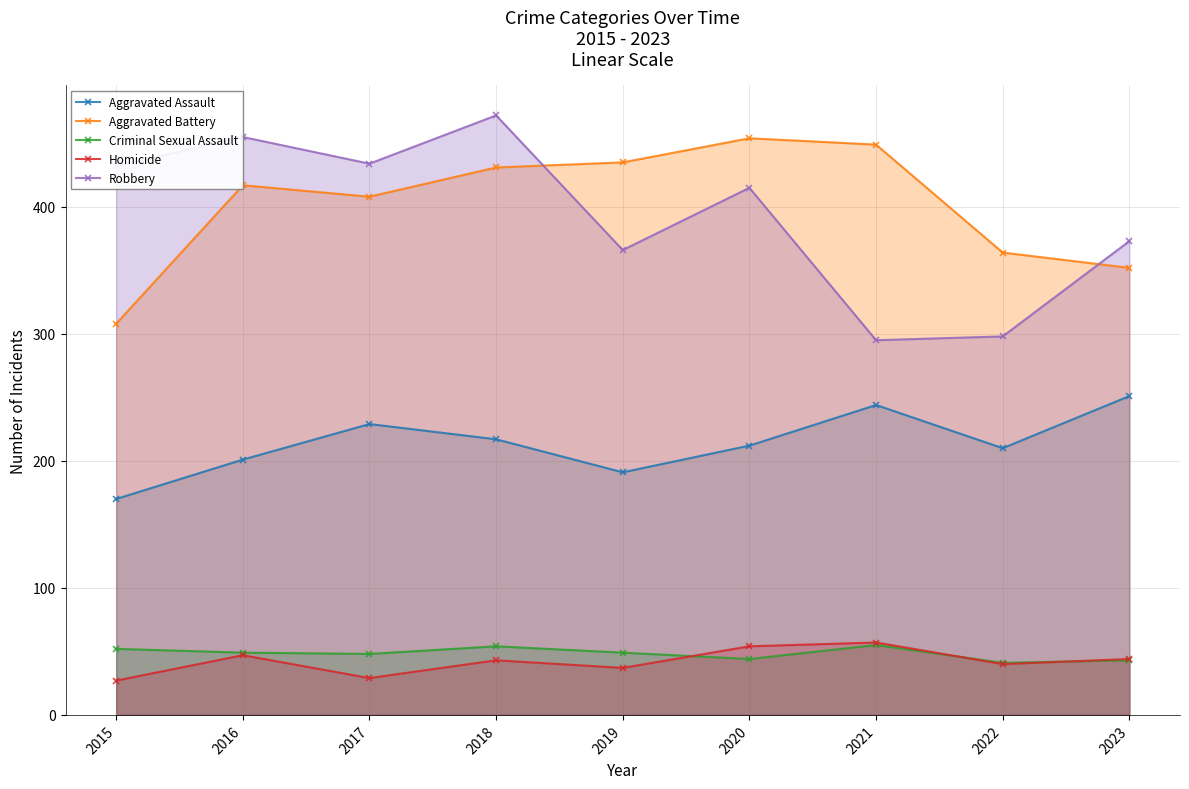

What is the sum of all Robbery values?

3540